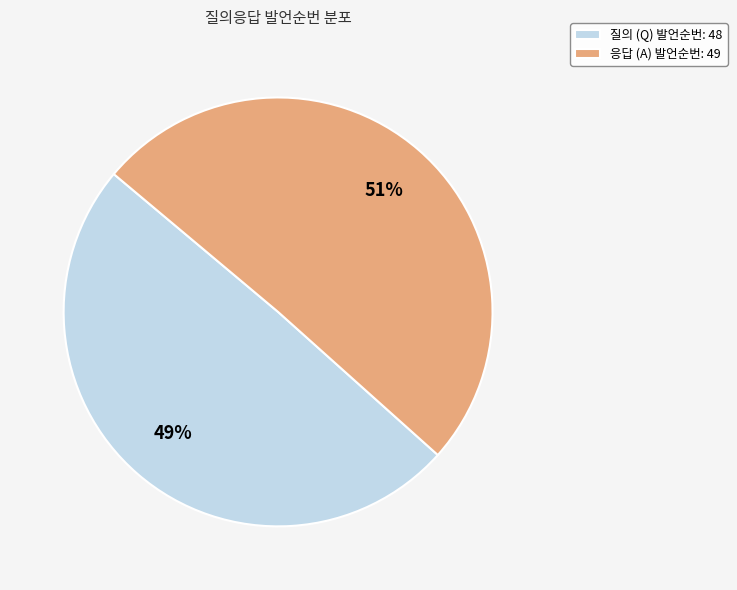

Do 응답 (A) 발언순번: 49 and 질의 (Q) 발언순번: 48 together represent more than half of the pie?

Yes